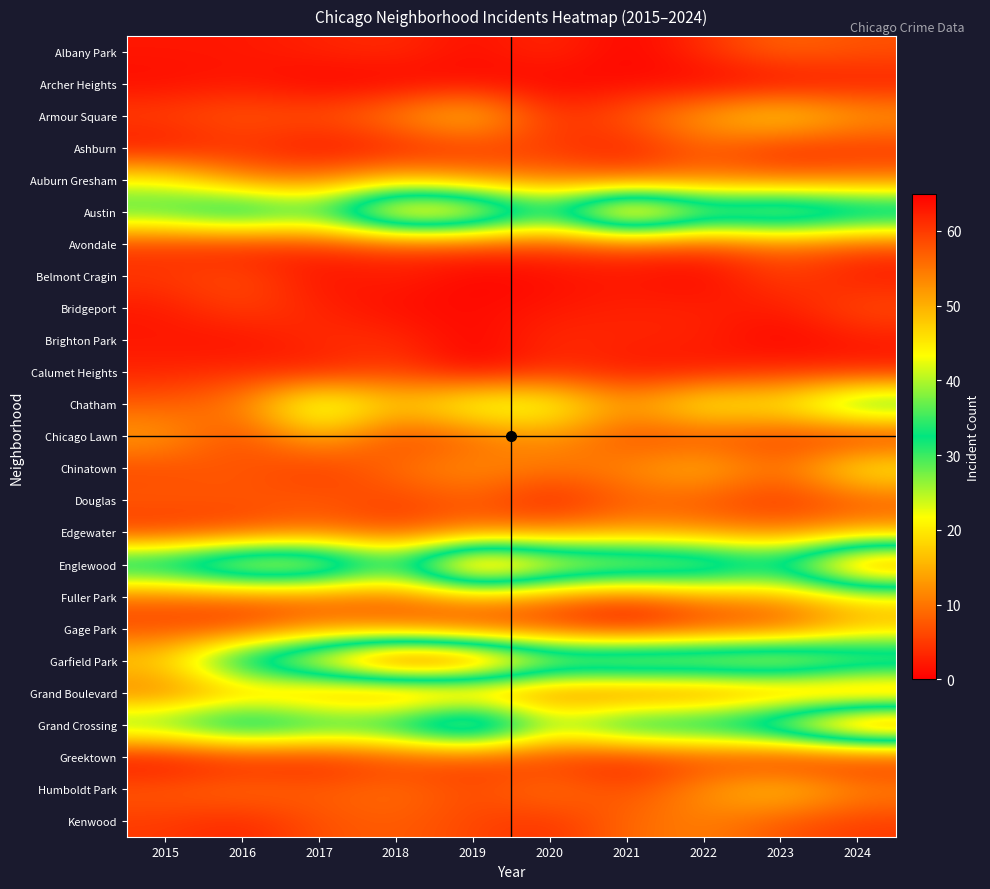

What is the difference between the highest and lowest values at 2015?

40